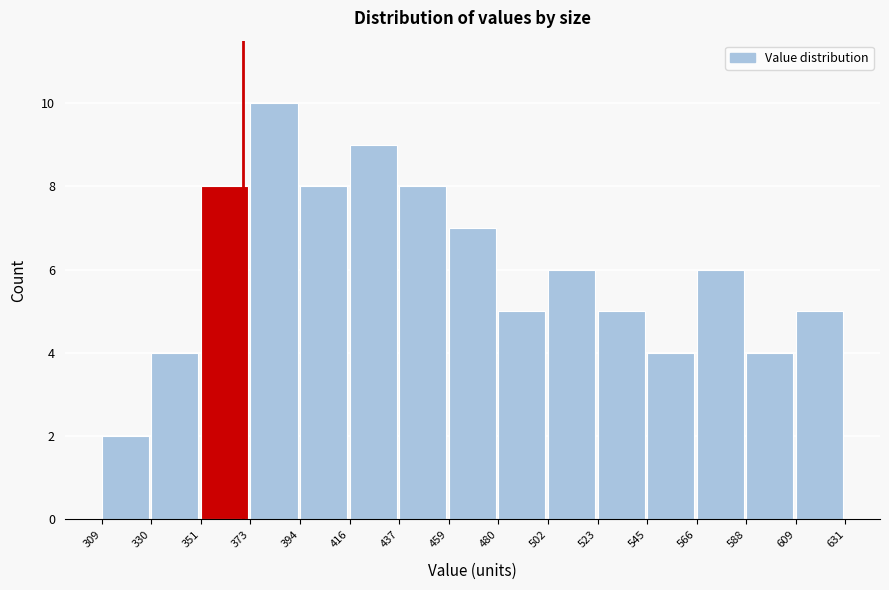

Over which range of the x-axis is the bar tallest?

373 to 394